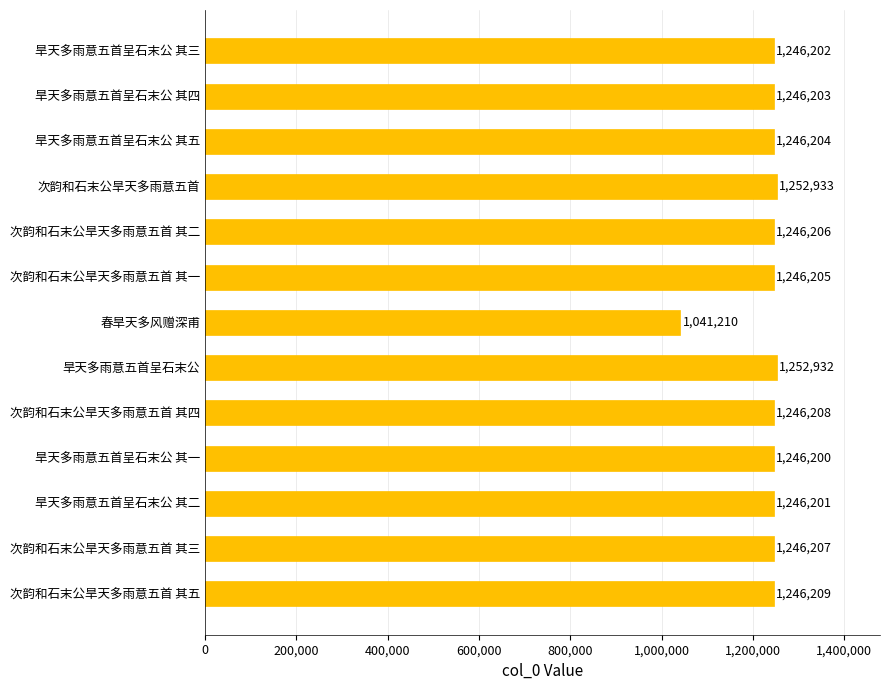

Count the number of data series in this chart.

1